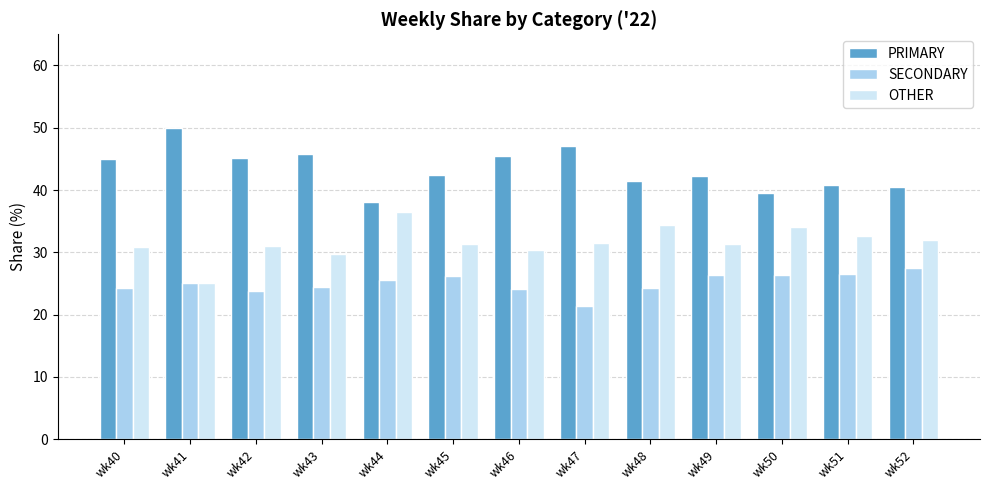

The PRIMARY series shows 44.9 at wk40. True or false?

True